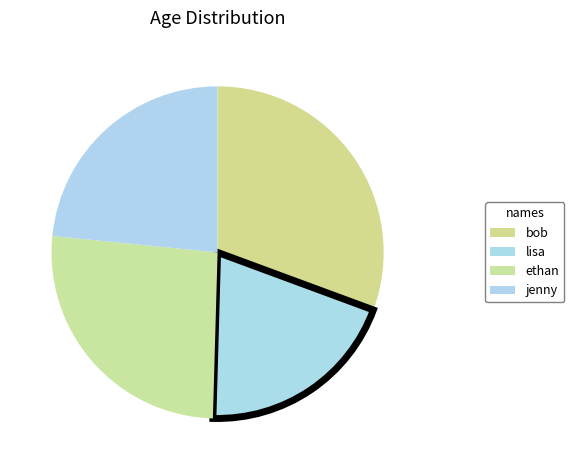

To the nearest percent, what is the difference between the largest and smallest slice percentages?

11%